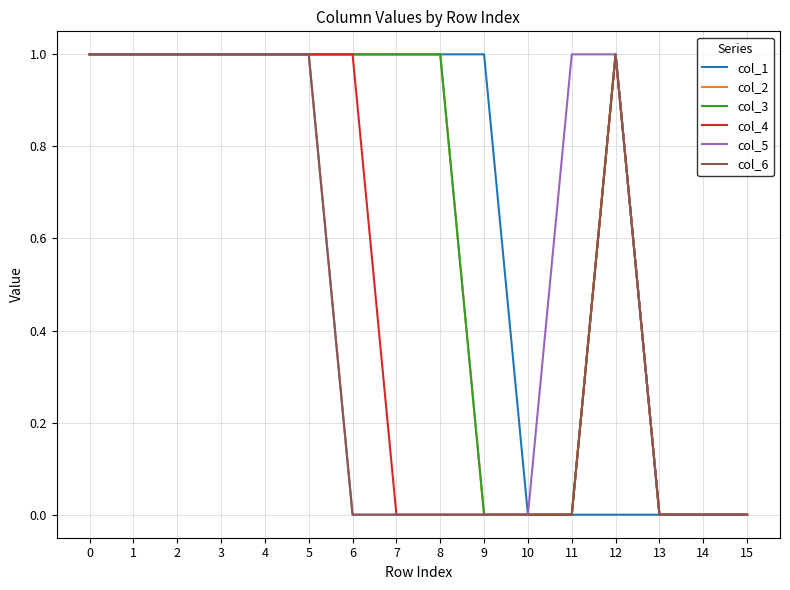

Which series has the widest spread of values?

col_1